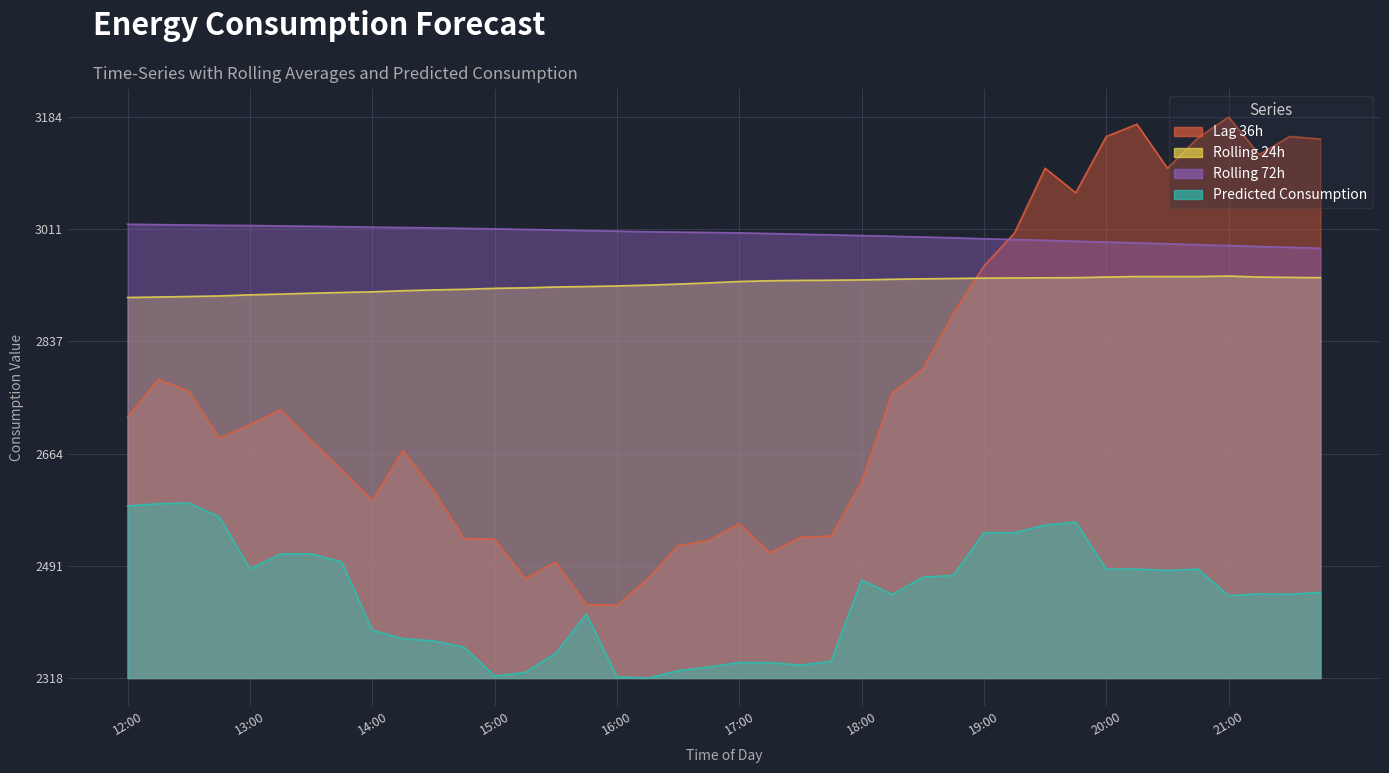

What is the difference between the lag_36h values at 14:15 and 15:45?

238.0